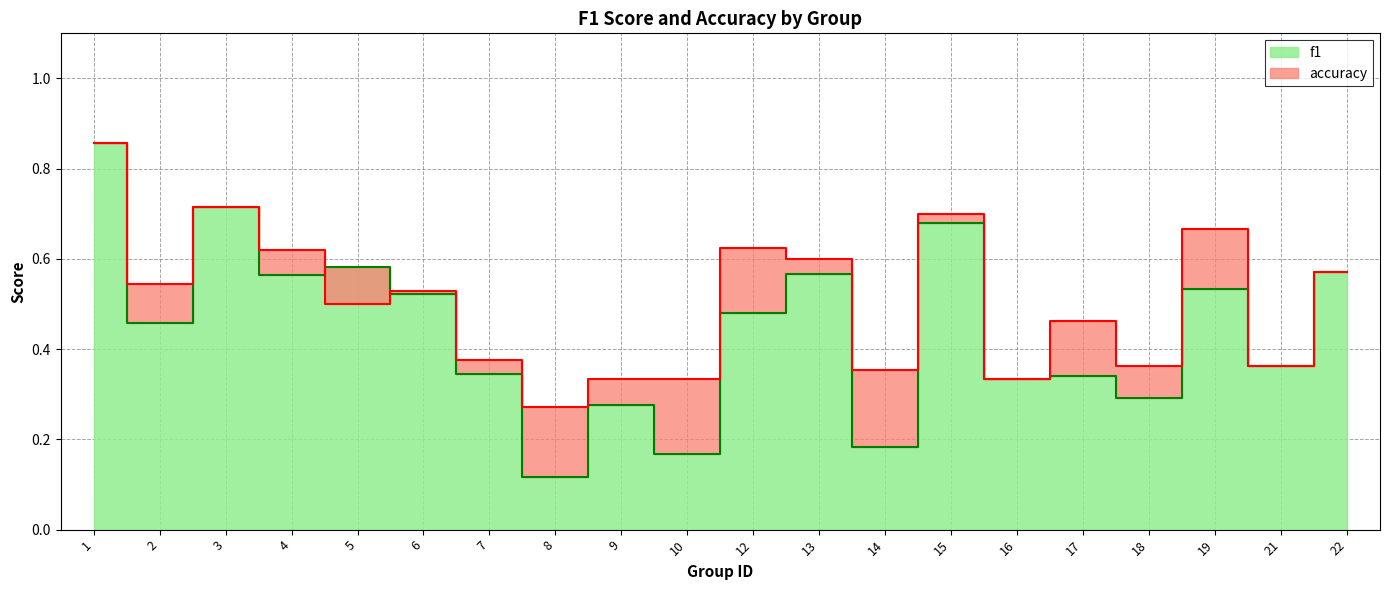

True or false: f1 has a value of 0.2 at 14.

True